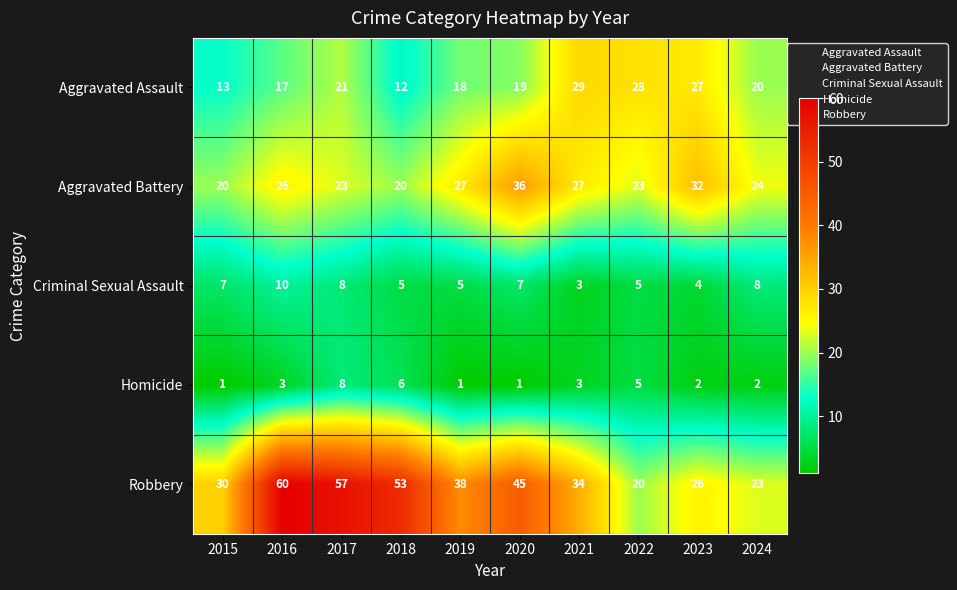

What is the spread (max minus min) of values at 2023?

30